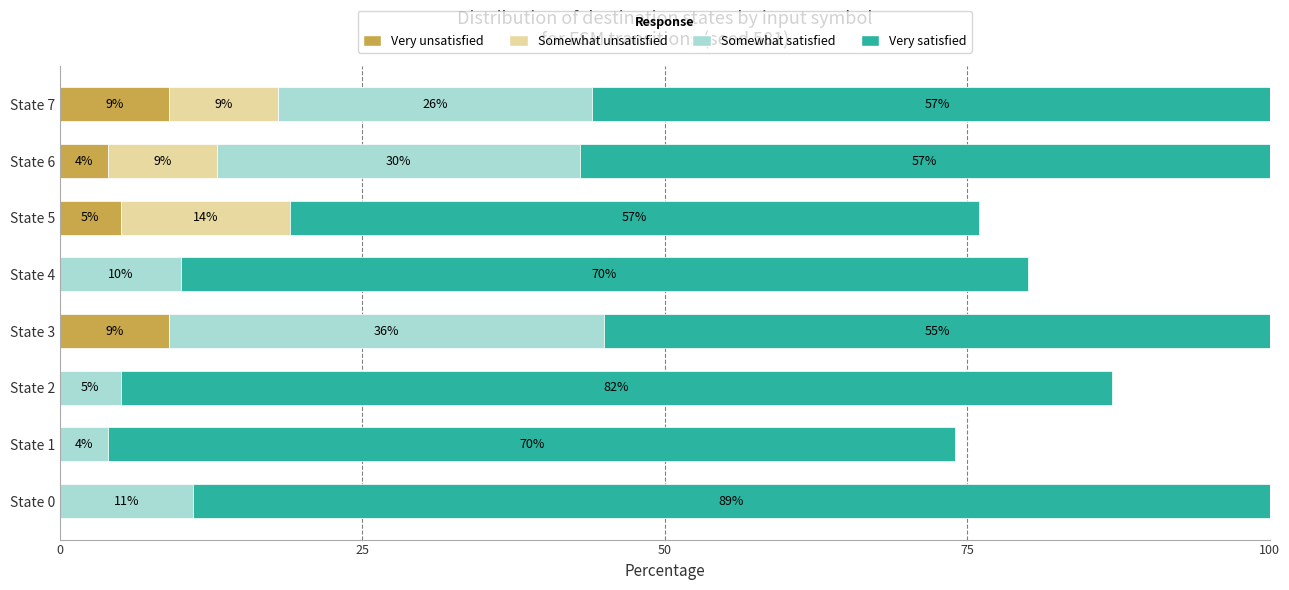

The value of Very unsatisfied at State 7 is 13. True or false?

False